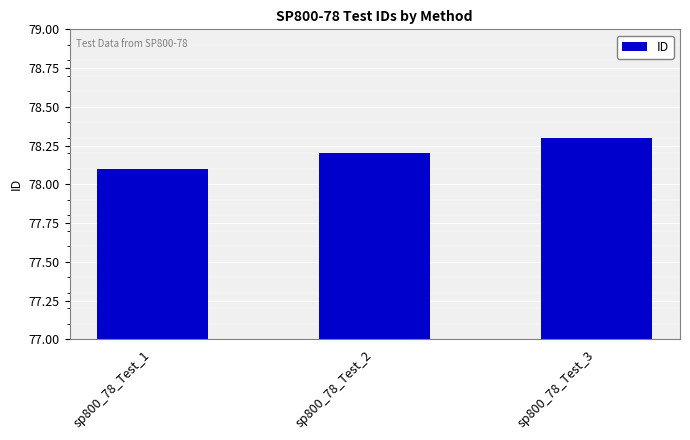

At which label is the value closest to 78?

sp800_78_Test_1